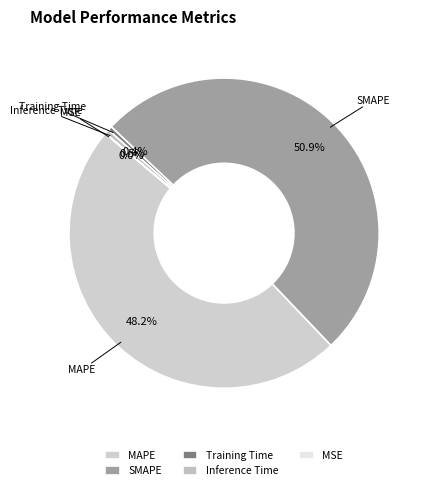

Between Inference Time and SMAPE, which is larger?

SMAPE